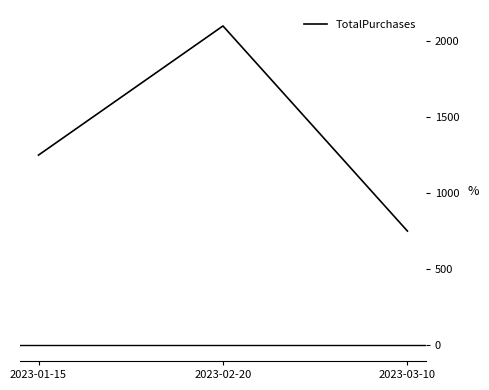

Rank the categories by value from highest to lowest.

2023-02-20, 2023-01-15, 2023-03-10